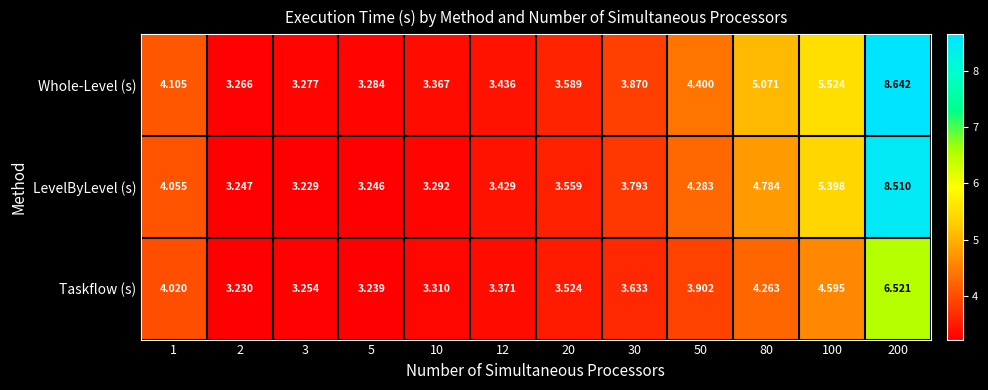

List the series in order of their peak value, highest first.

Whole-Level (s), LevelByLevel (s), Taskflow (s)